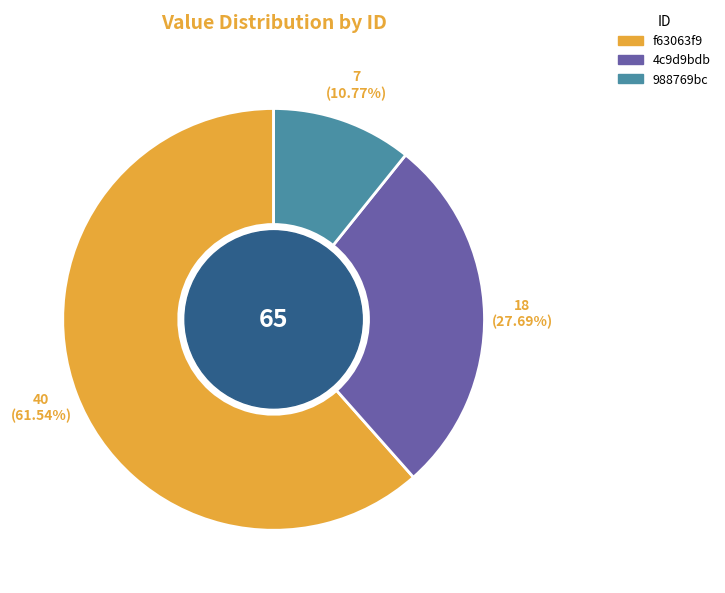

Which category accounts for the majority?

f63063f9